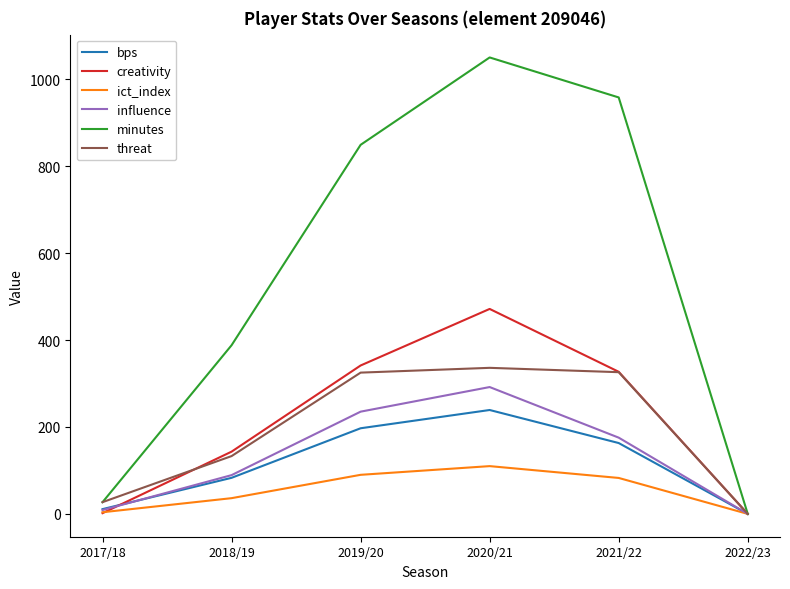

What is the highest value of the threat series?

336.0